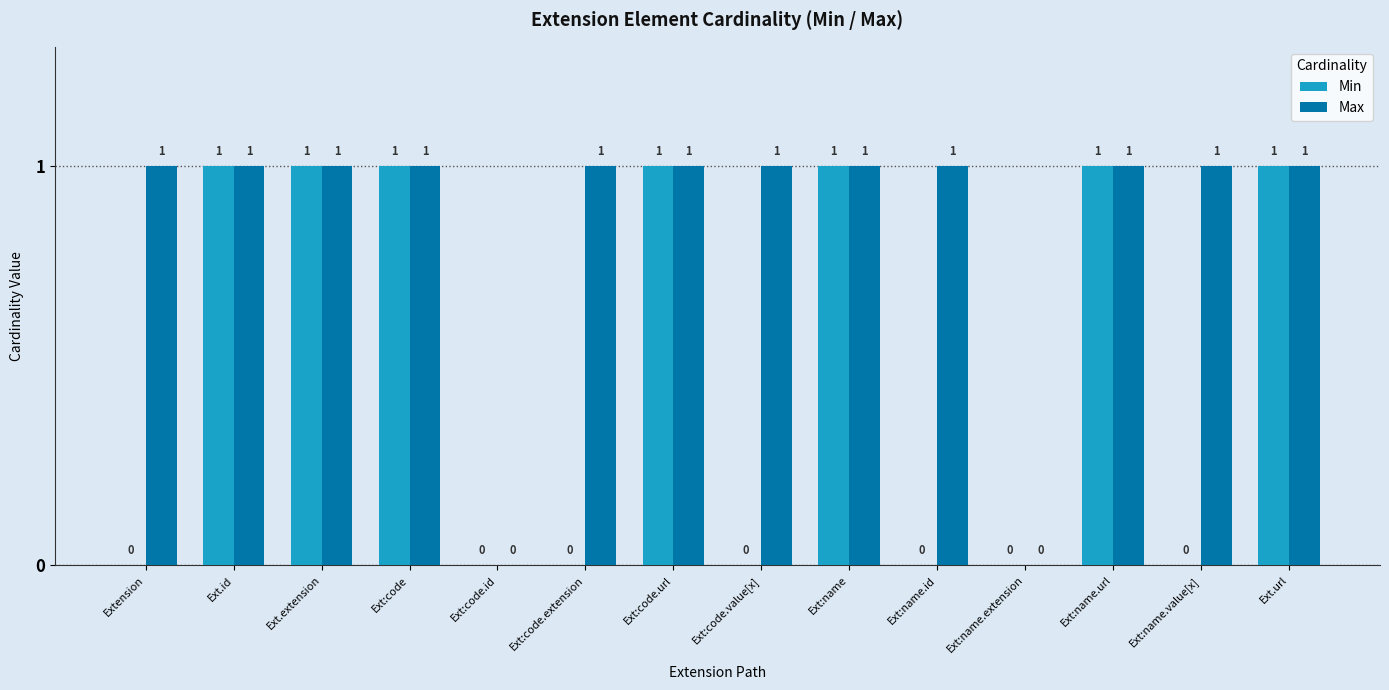

Reading left to right, list all the values displayed in this chart.

Min: 0	1	1	1	0	0	1	0	1	0	0	1	0	1
Max: 1	1	1	1	0	1	1	1	1	1	0	1	1	1